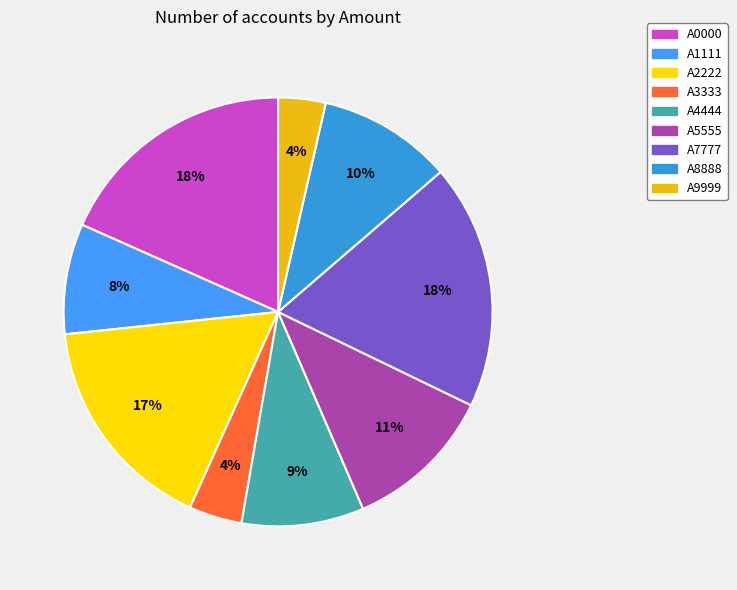

To the nearest percent, what is the difference between the A0000 and A5555 slice percentages?

7%